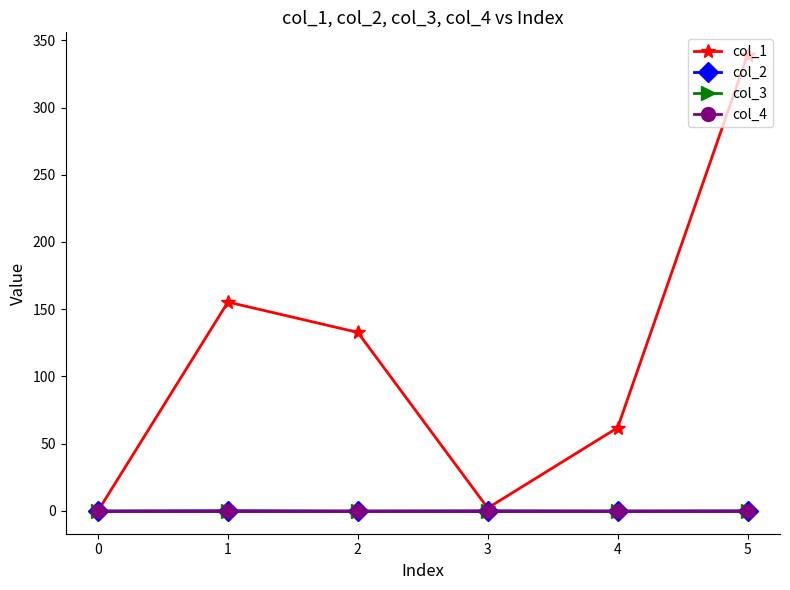

How many intersections are there between col_4 and col_2?

4